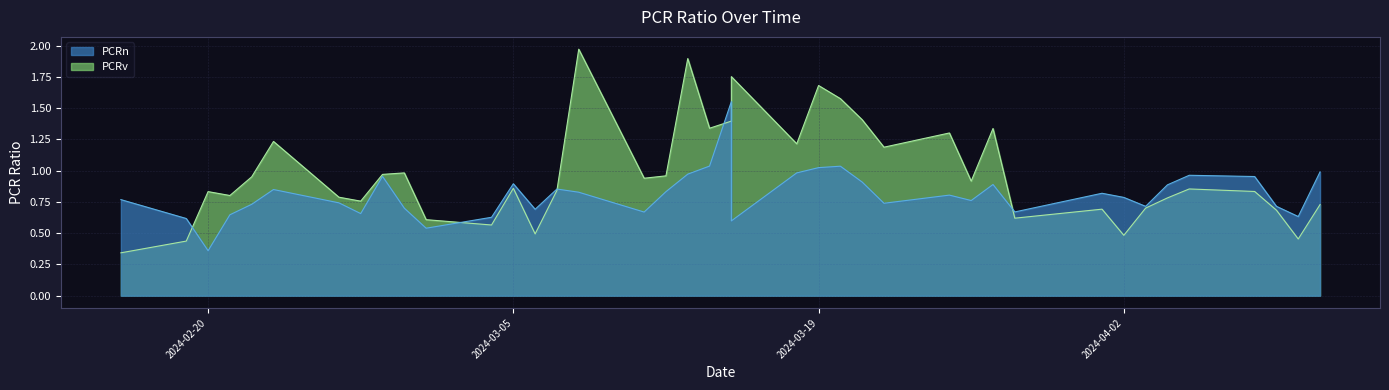

Reading right to left, transcribe all the data shown in this chart.

PCRn: 2024-04-11=1.0	2024-04-10=0.6	2024-04-09=0.7	2024-04-08=1.0	2024-04-05=1.0	2024-04-04=0.9	2024-04-03=0.7	2024-04-02=0.8	2024-04-01=0.8	2024-03-28=0.7	2024-03-27=0.9	2024-03-26=0.8	2024-03-25=0.8	2024-03-22=0.7	2024-03-21=0.9	2024-03-20=1.0	2024-03-19=1.0	2024-03-18=1.0	2024-03-15=0.6	2024-03-15=1.6	2024-03-14=1.0	2024-03-13=1.0	2024-03-12=0.8	2024-03-11=0.7	2024-03-08=0.8	2024-03-07=0.9	2024-03-06=0.7	2024-03-05=0.9	2024-03-04=0.6	2024-03-01=0.5	2024-02-29=0.7	2024-02-28=1.0	2024-02-27=0.7	2024-02-26=0.7	2024-02-23=0.8	2024-02-22=0.7	2024-02-21=0.6	2024-02-20=0.4	2024-02-19=0.6	2024-02-16=0.8
PCRv: 2024-04-11=0.7	2024-04-10=0.5	2024-04-09=0.7	2024-04-08=0.8	2024-04-05=0.9	2024-04-04=0.8	2024-04-03=0.7	2024-04-02=0.5	2024-04-01=0.7	2024-03-28=0.6	2024-03-27=1.3	2024-03-26=0.9	2024-03-25=1.3	2024-03-22=1.2	2024-03-21=1.4	2024-03-20=1.6	2024-03-19=1.7	2024-03-18=1.2	2024-03-15=1.8	2024-03-15=1.4	2024-03-14=1.3	2024-03-13=1.9	2024-03-12=1.0	2024-03-11=0.9	2024-03-08=2.0	2024-03-07=0.8	2024-03-06=0.5	2024-03-05=0.9	2024-03-04=0.6	2024-03-01=0.6	2024-02-29=1.0	2024-02-28=1.0	2024-02-27=0.8	2024-02-26=0.8	2024-02-23=1.2	2024-02-22=1.0	2024-02-21=0.8	2024-02-20=0.8	2024-02-19=0.4	2024-02-16=0.3